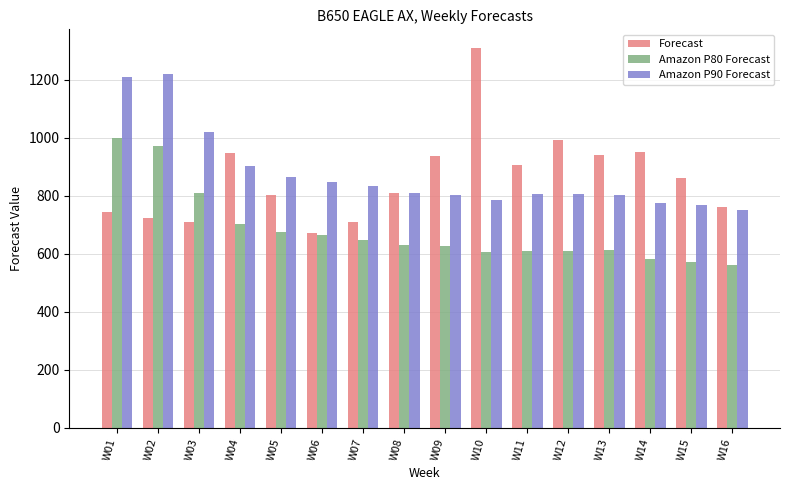

Which series has the largest range (max minus min)?

Forecast